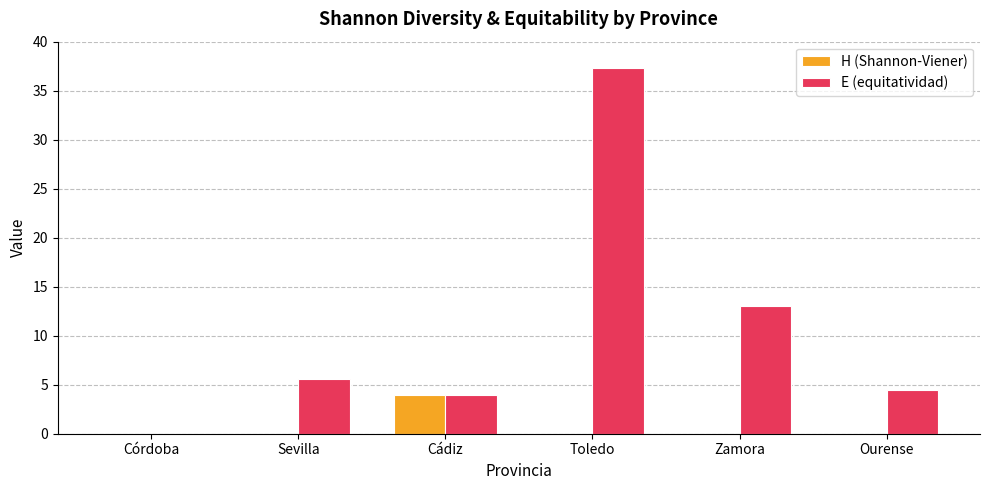

What is the highest value of the H (Shannon-Viener) series?

3.9